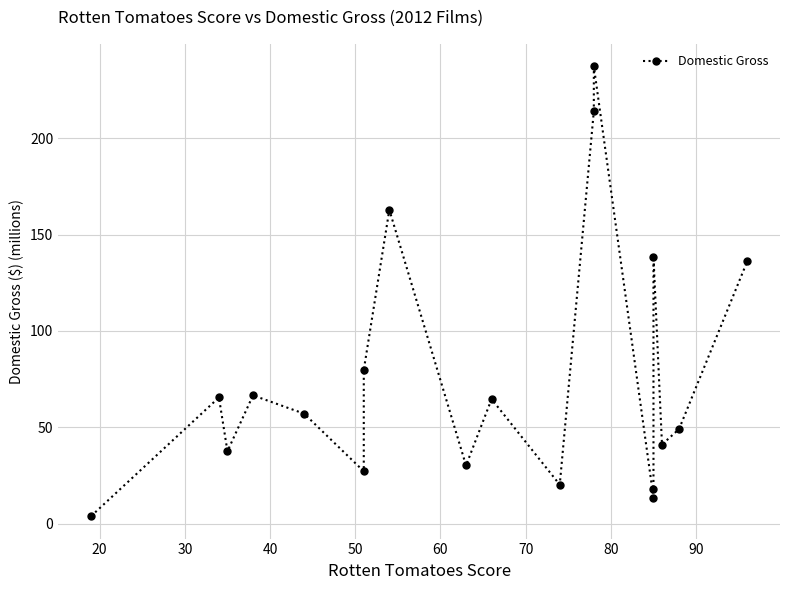

What is the difference between the values at 20 and 80?

97.4